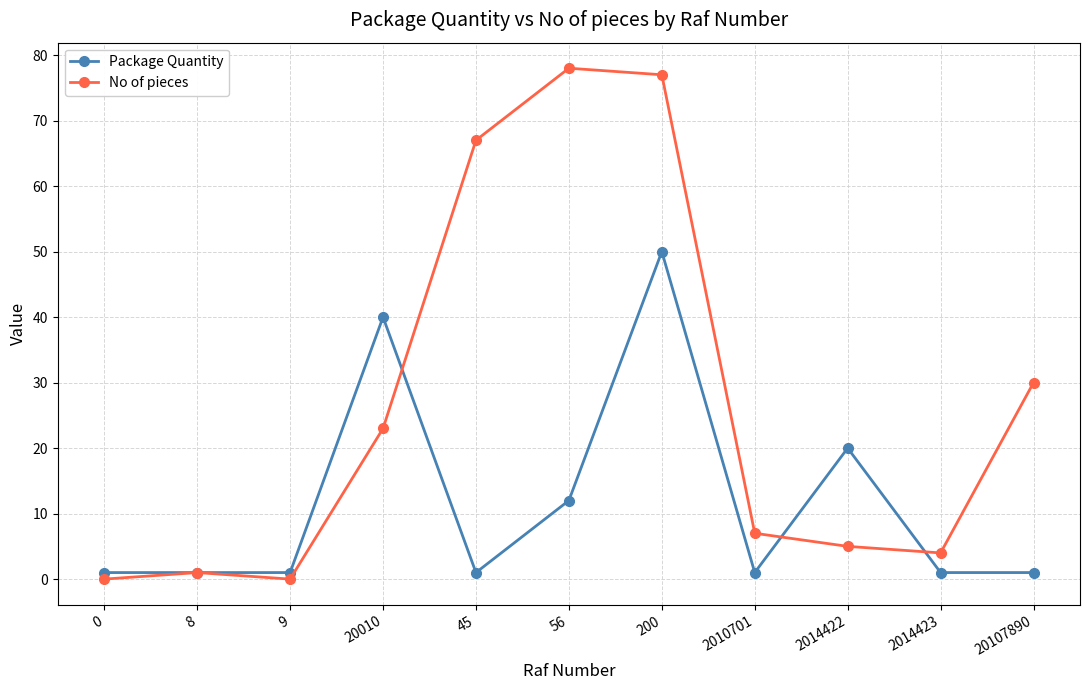

What is the total value across all series at 8?

2